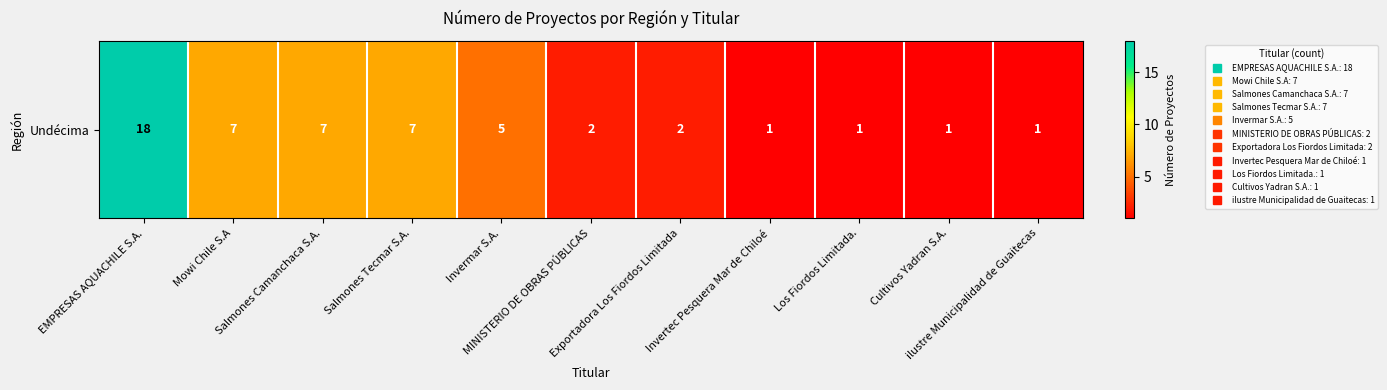

How many values exceed 2?

5